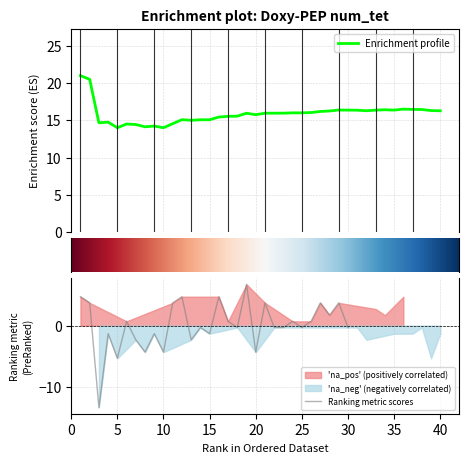

What is the maximum value for Ranking metric scores?

6.7